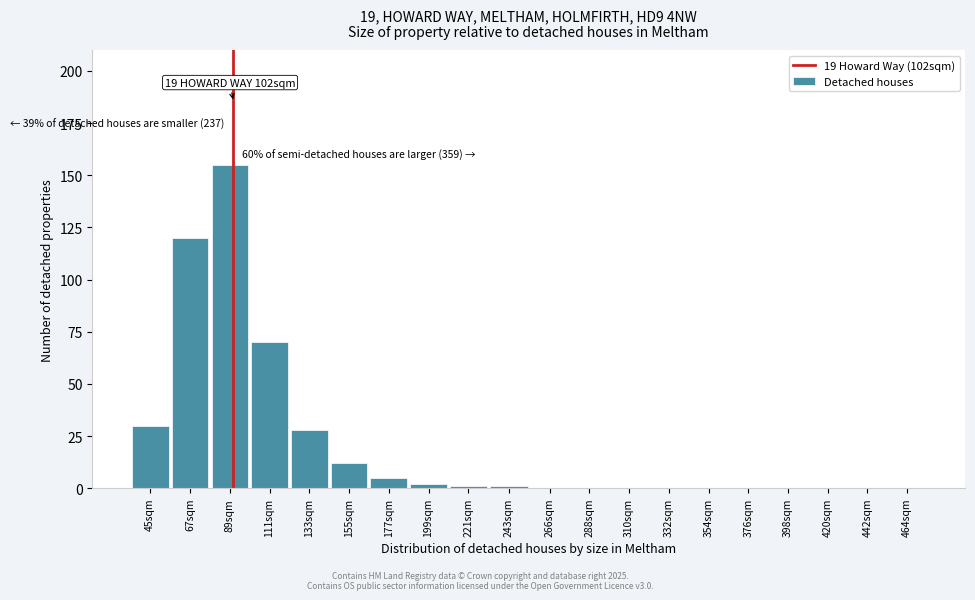

Reading left to right, what are all the values shown in this chart?

45sqm=30	67sqm=120	89sqm=155	111sqm=70	133sqm=28	155sqm=12	177sqm=5	199sqm=2	221sqm=1	243sqm=1	266sqm=0	288sqm=0	310sqm=0	332sqm=0	354sqm=0	376sqm=0	398sqm=0	420sqm=0	442sqm=0	464sqm=0